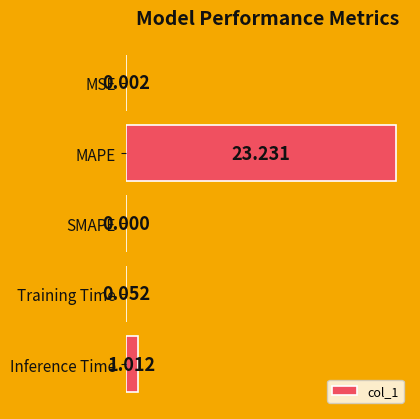

Where is the data nearest to the value 11?

Inference Time